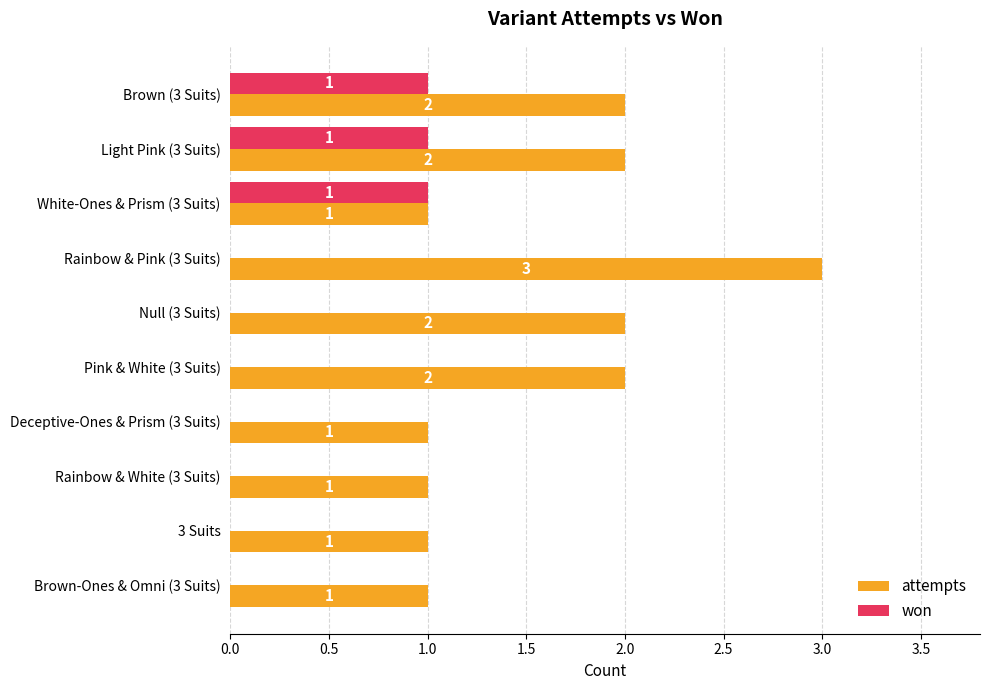

Between Null (3 Suits) and Brown-Ones & Omni (3 Suits), which series saw the biggest shift?

attempts